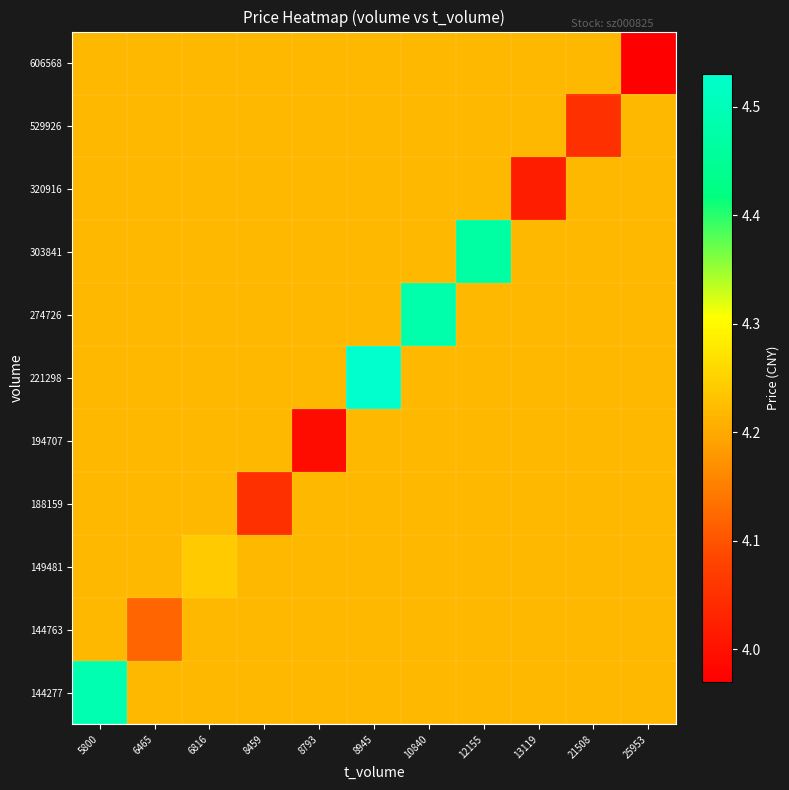

Reading left to right, transcribe all the data shown in this chart.

144277: 5800=4.5	6465=4.2	6816=4.2	8459=4.2	8793=4.2	8945=4.2	10840=4.2	12155=4.2	13119=4.2	21508=4.2	25953=4.2
144763: 5800=4.2	6465=4.1	6816=4.2	8459=4.2	8793=4.2	8945=4.2	10840=4.2	12155=4.2	13119=4.2	21508=4.2	25953=4.2
149481: 5800=4.2	6465=4.2	6816=4.2	8459=4.2	8793=4.2	8945=4.2	10840=4.2	12155=4.2	13119=4.2	21508=4.2	25953=4.2
188159: 5800=4.2	6465=4.2	6816=4.2	8459=4.0	8793=4.2	8945=4.2	10840=4.2	12155=4.2	13119=4.2	21508=4.2	25953=4.2
194707: 5800=4.2	6465=4.2	6816=4.2	8459=4.2	8793=4.0	8945=4.2	10840=4.2	12155=4.2	13119=4.2	21508=4.2	25953=4.2
221298: 5800=4.2	6465=4.2	6816=4.2	8459=4.2	8793=4.2	8945=4.5	10840=4.2	12155=4.2	13119=4.2	21508=4.2	25953=4.2
274726: 5800=4.2	6465=4.2	6816=4.2	8459=4.2	8793=4.2	8945=4.2	10840=4.5	12155=4.2	13119=4.2	21508=4.2	25953=4.2
303841: 5800=4.2	6465=4.2	6816=4.2	8459=4.2	8793=4.2	8945=4.2	10840=4.2	12155=4.5	13119=4.2	21508=4.2	25953=4.2
320916: 5800=4.2	6465=4.2	6816=4.2	8459=4.2	8793=4.2	8945=4.2	10840=4.2	12155=4.2	13119=4.0	21508=4.2	25953=4.2
529926: 5800=4.2	6465=4.2	6816=4.2	8459=4.2	8793=4.2	8945=4.2	10840=4.2	12155=4.2	13119=4.2	21508=4.0	25953=4.2
606568: 5800=4.2	6465=4.2	6816=4.2	8459=4.2	8793=4.2	8945=4.2	10840=4.2	12155=4.2	13119=4.2	21508=4.2	25953=4.0